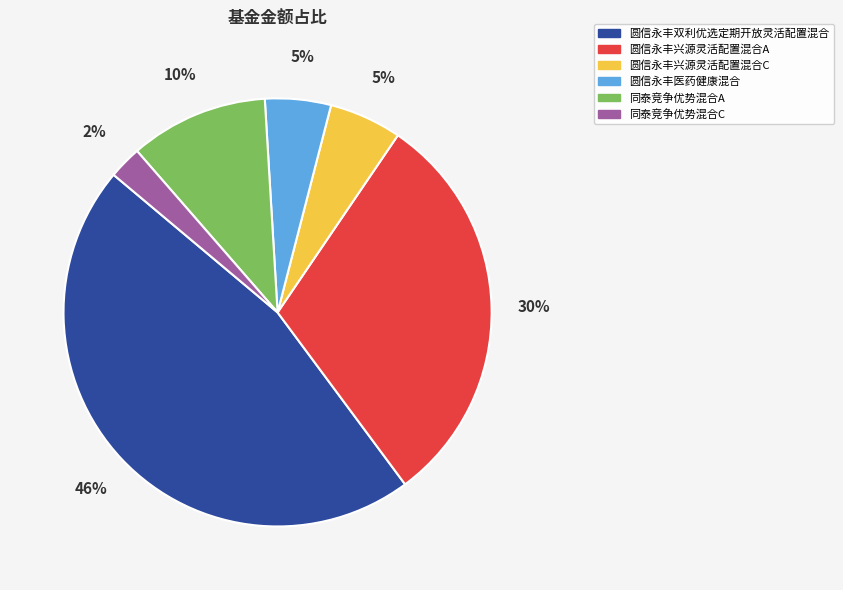

Combined, do 圆信永丰兴源灵活配置混合A and 同泰竞争优势混合A account for over 50%?

No